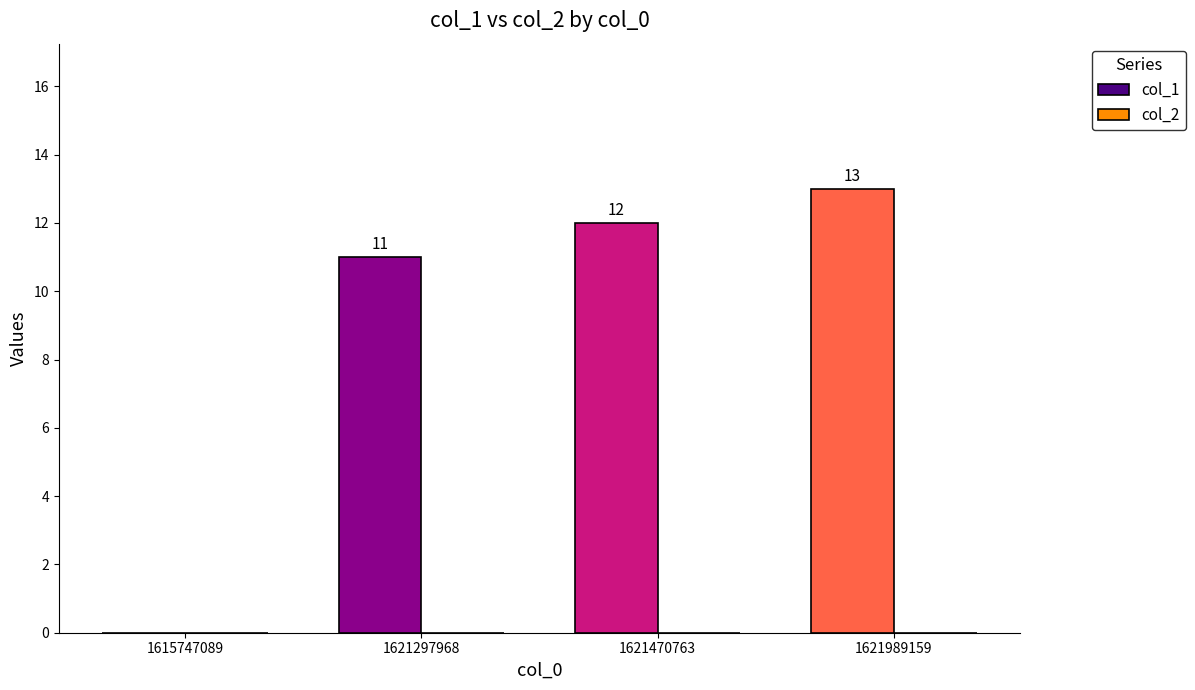

What is the sum of all values?

36